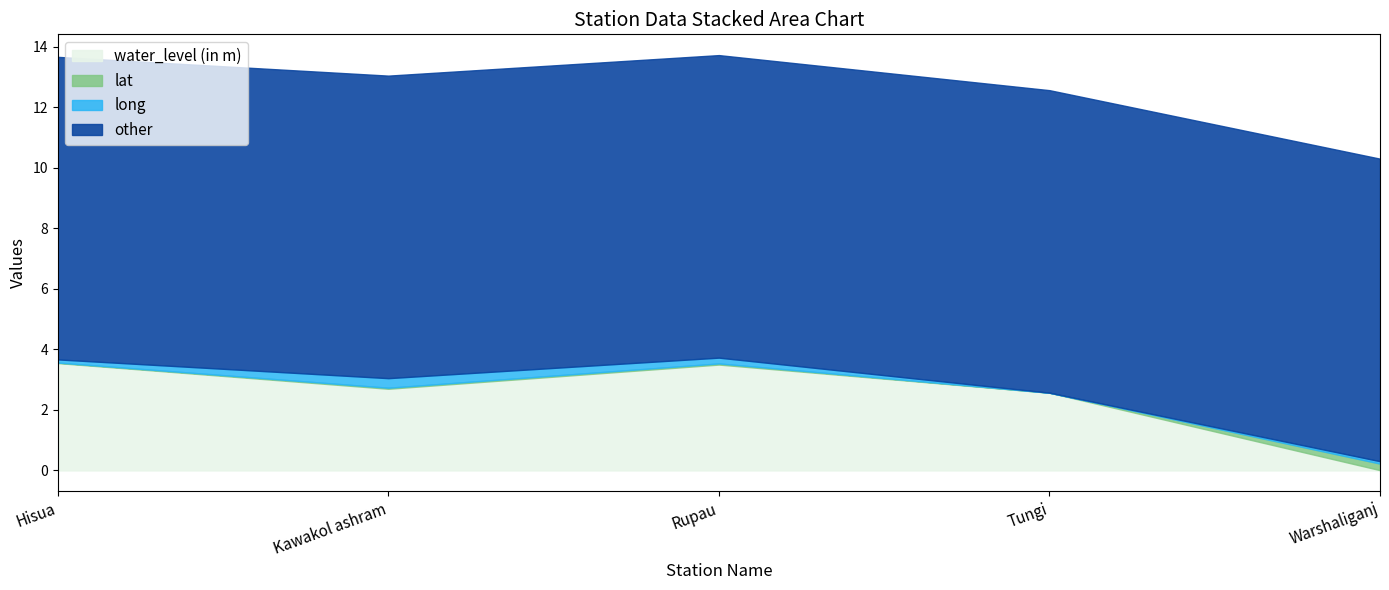

At which label does water_level (in m) reach its minimum?

Warshaliganj